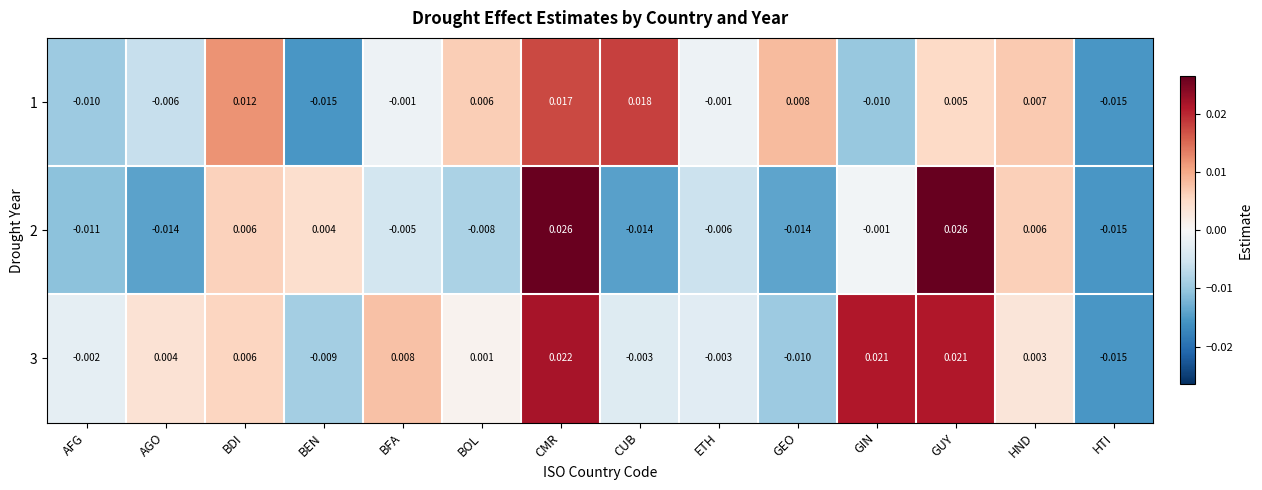

Which series has the largest total across all categories?

3